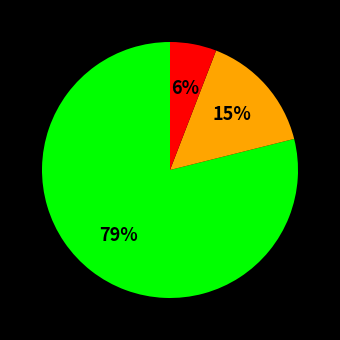

To the nearest percent, what is the difference between the largest and smallest slice percentages?

73%